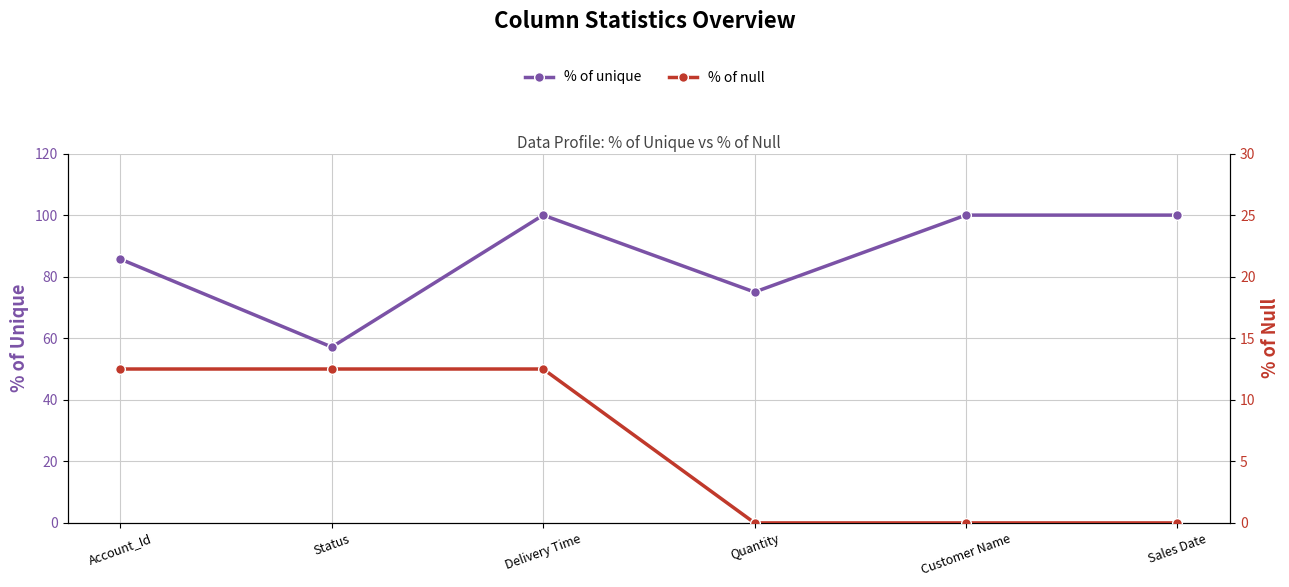

Rank the series by their maximum value, from lowest to highest.

% of null, % of unique